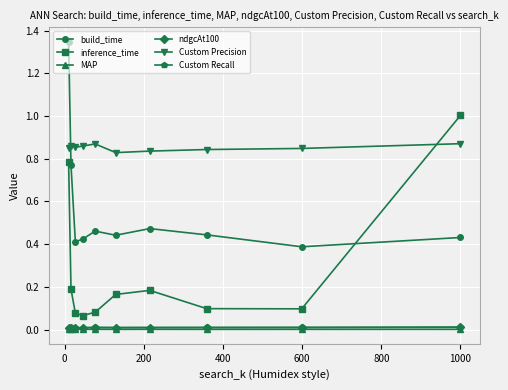

Which series has the largest total across all categories?

Custom Precision